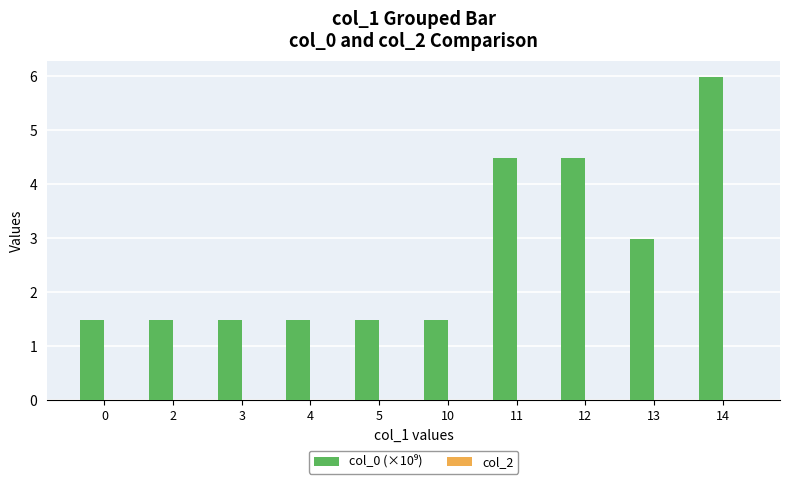

What is the value of the 9th bar from the left?

3.0